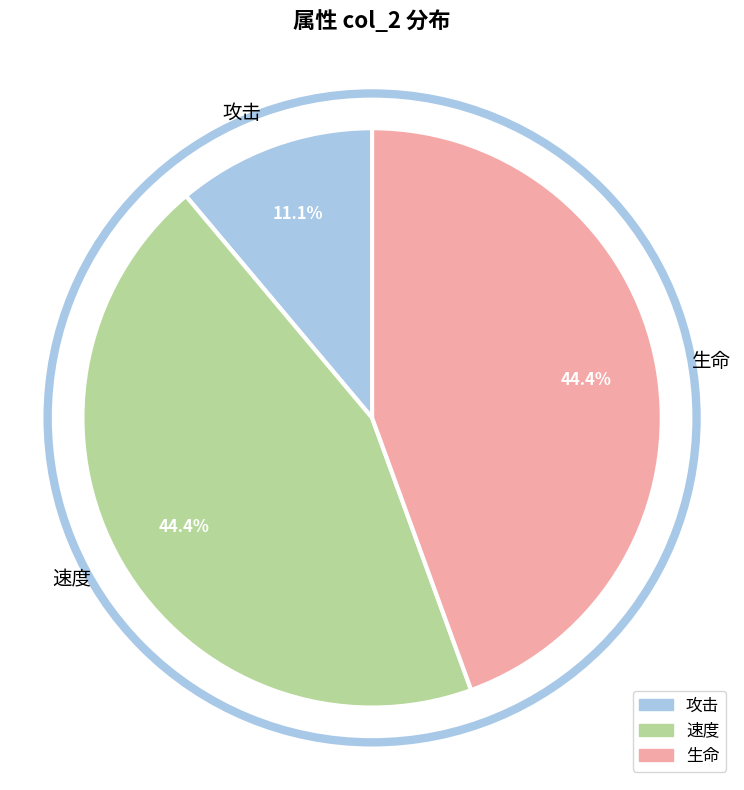

What percentage is the 攻击 slice, to the nearest percent?

11%